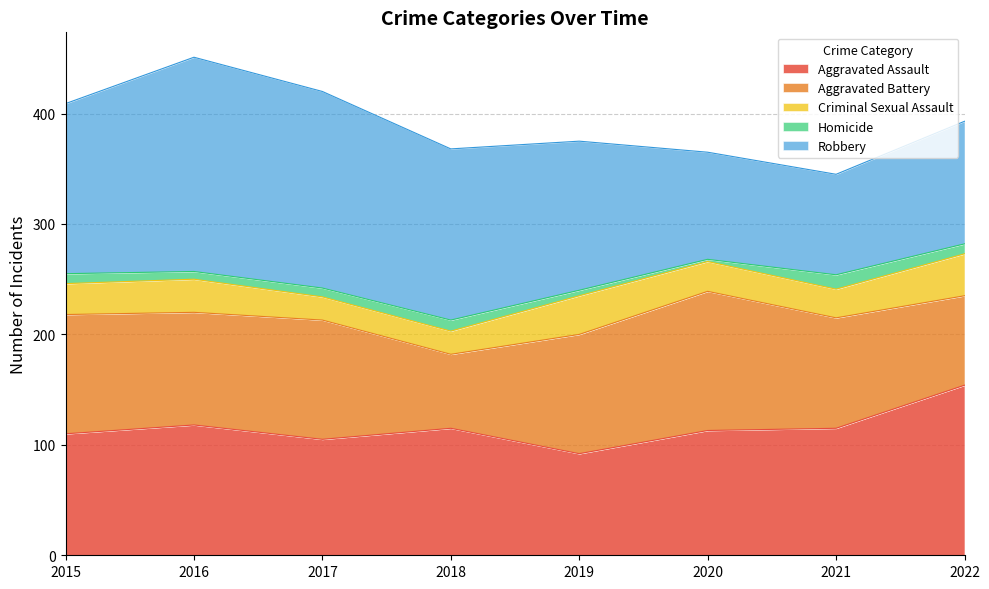

Is the value of Aggravated Assault at 2018 greater than the value of Robbery at 2019?

No